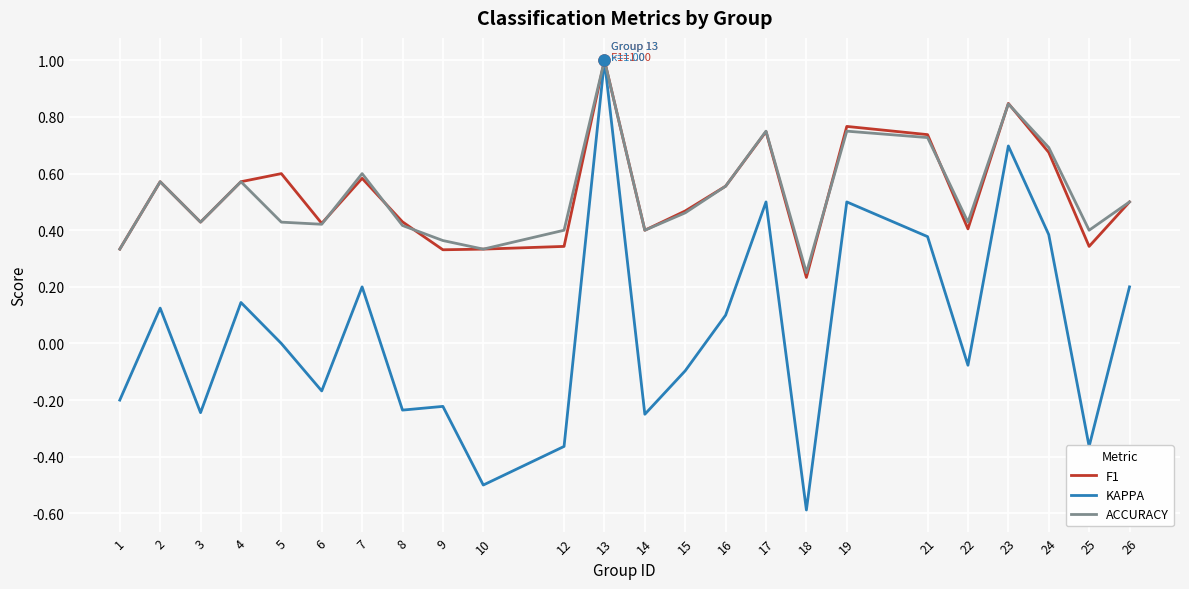

At which label does F1 reach its peak?

13